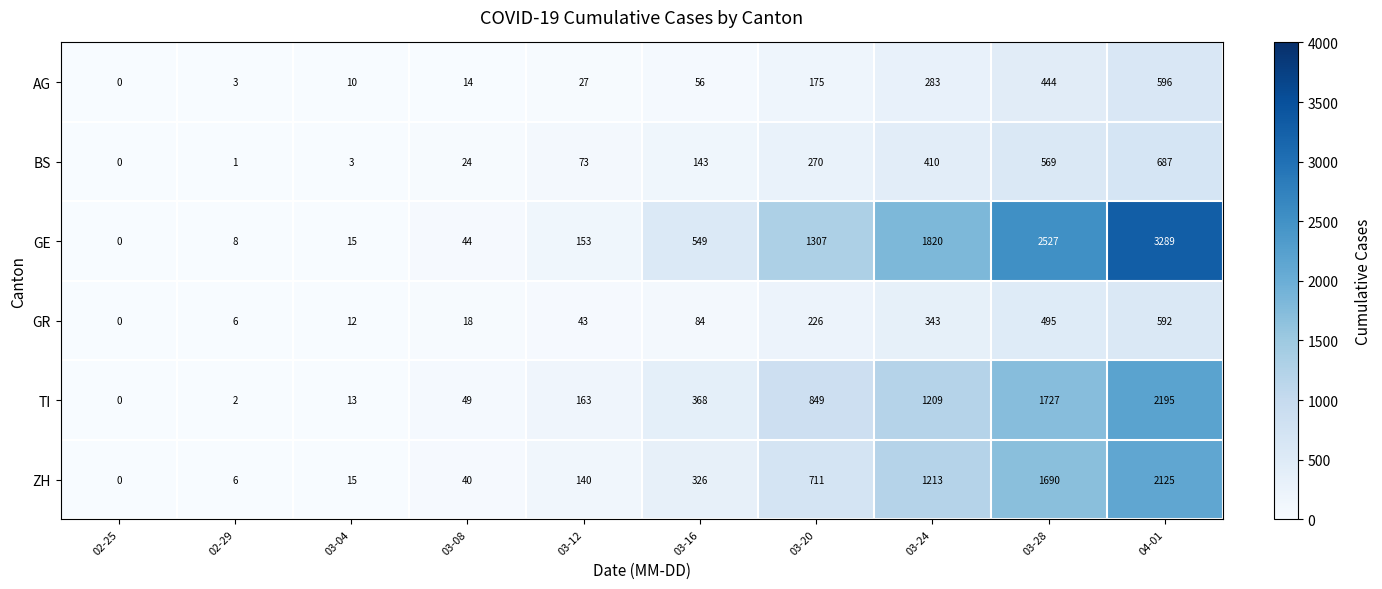

Read the TI value at 03-04.

13